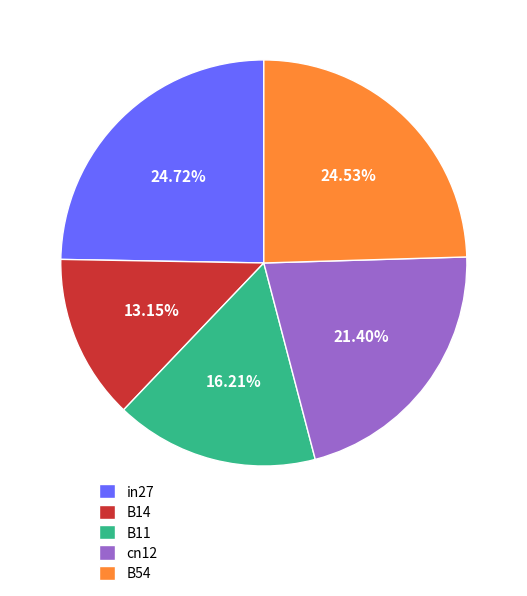

Between B54 and B14, which is larger?

B54